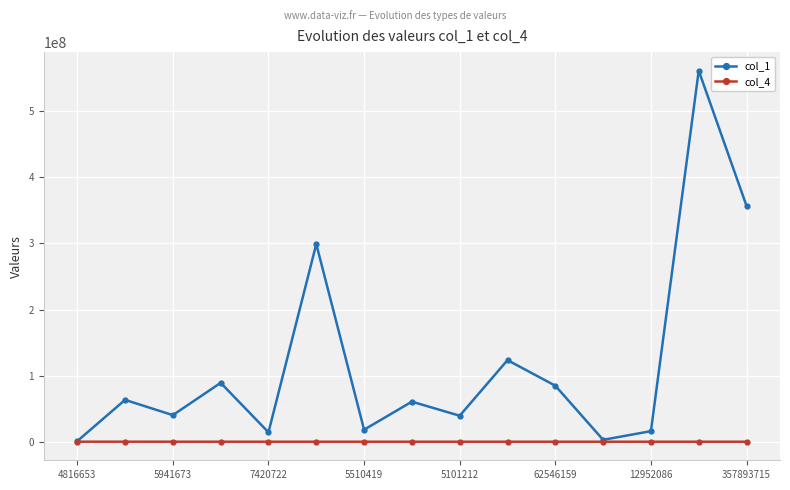

List the series in order of their overall mean, highest first.

col_1, col_4